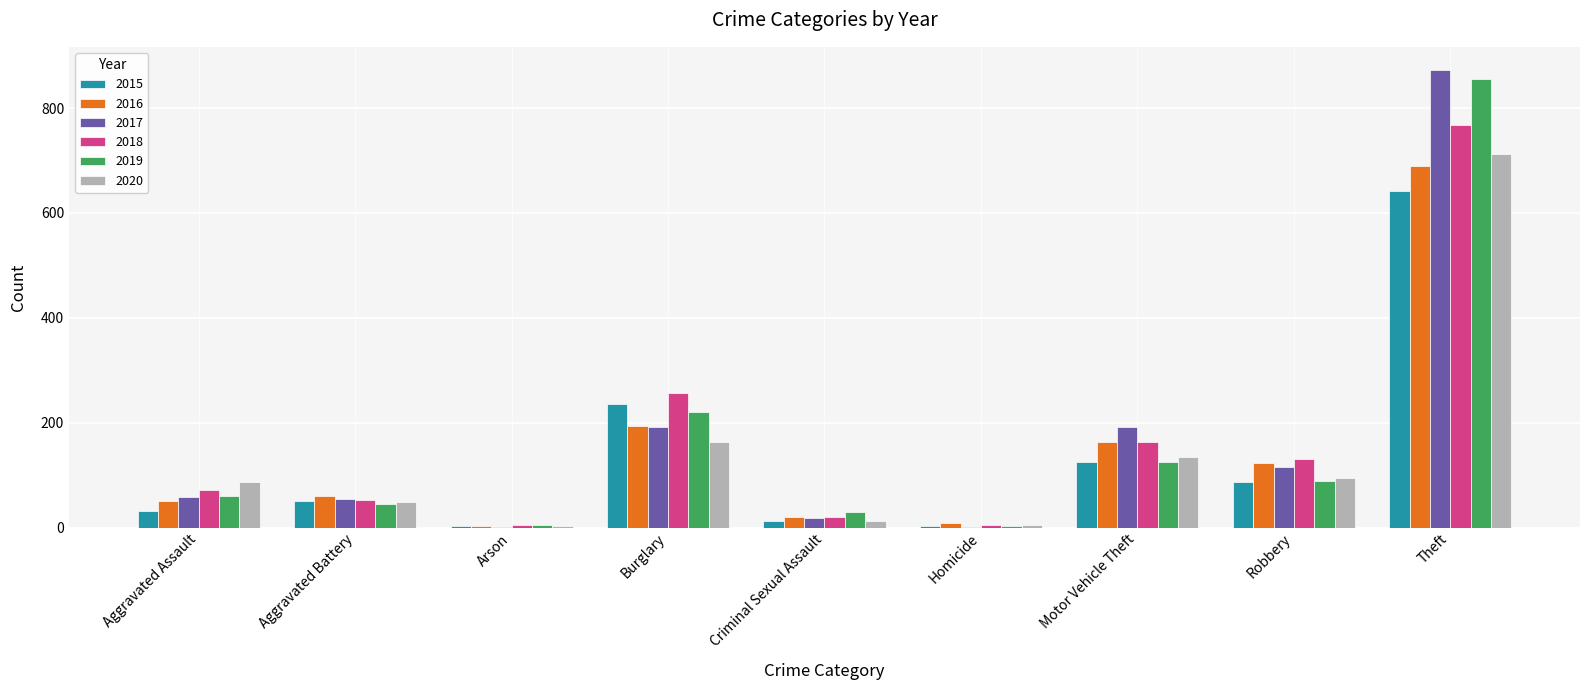

What is the difference between the 2018 values at Burglary and Motor Vehicle Theft?

93